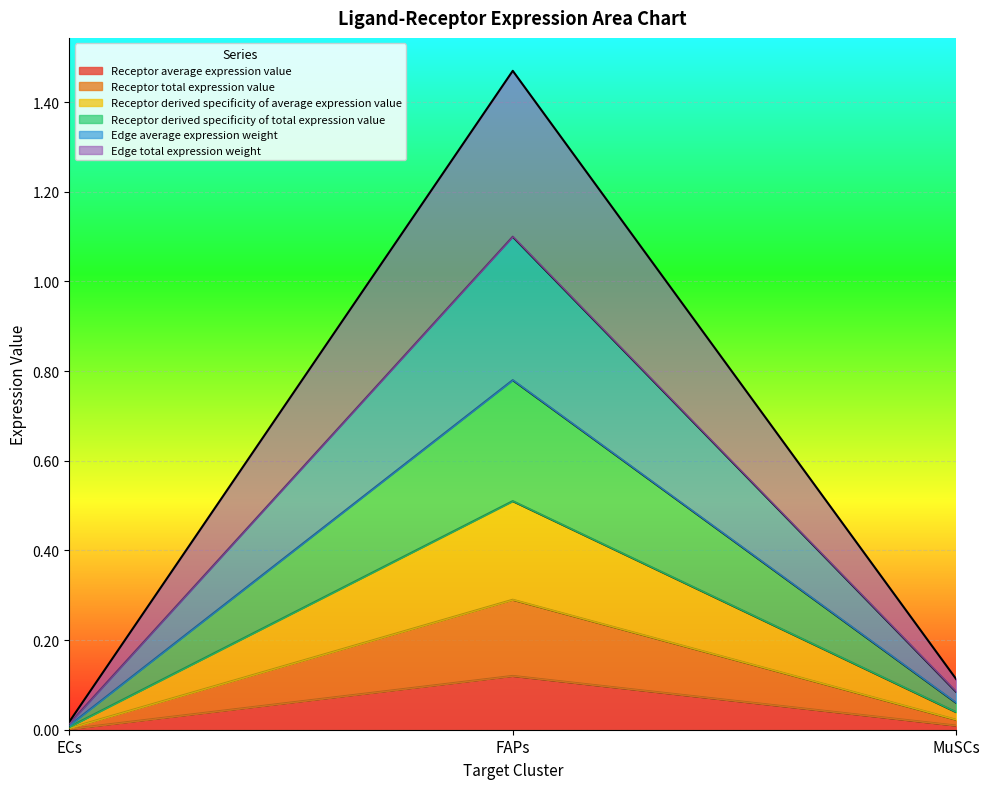

How many distinct data groups are displayed?

6